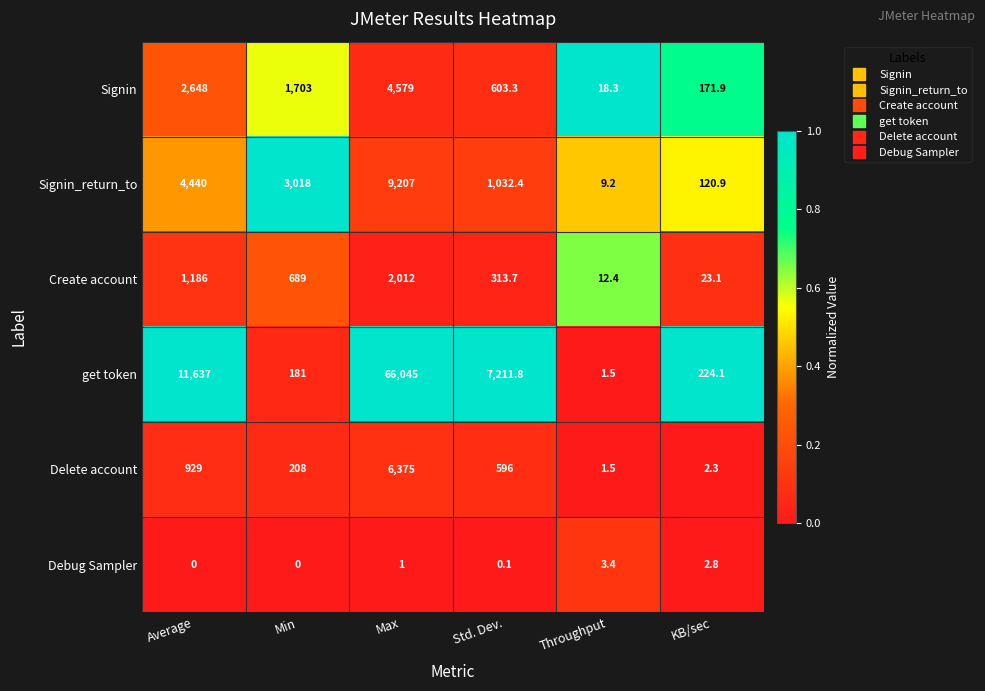

What is the spread (max minus min) of values at Average?

11637.0